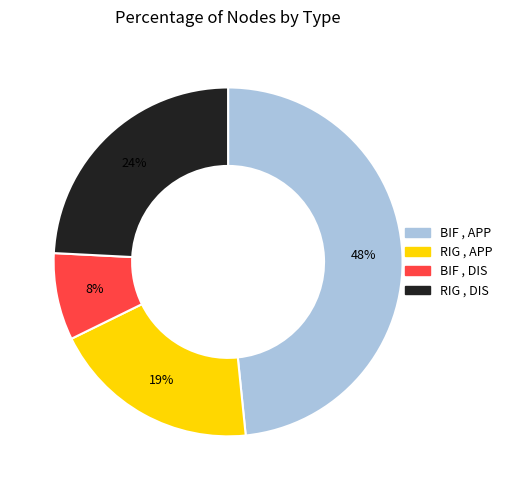

To the nearest percent, what is the difference between the largest and smallest slice percentages?

40%